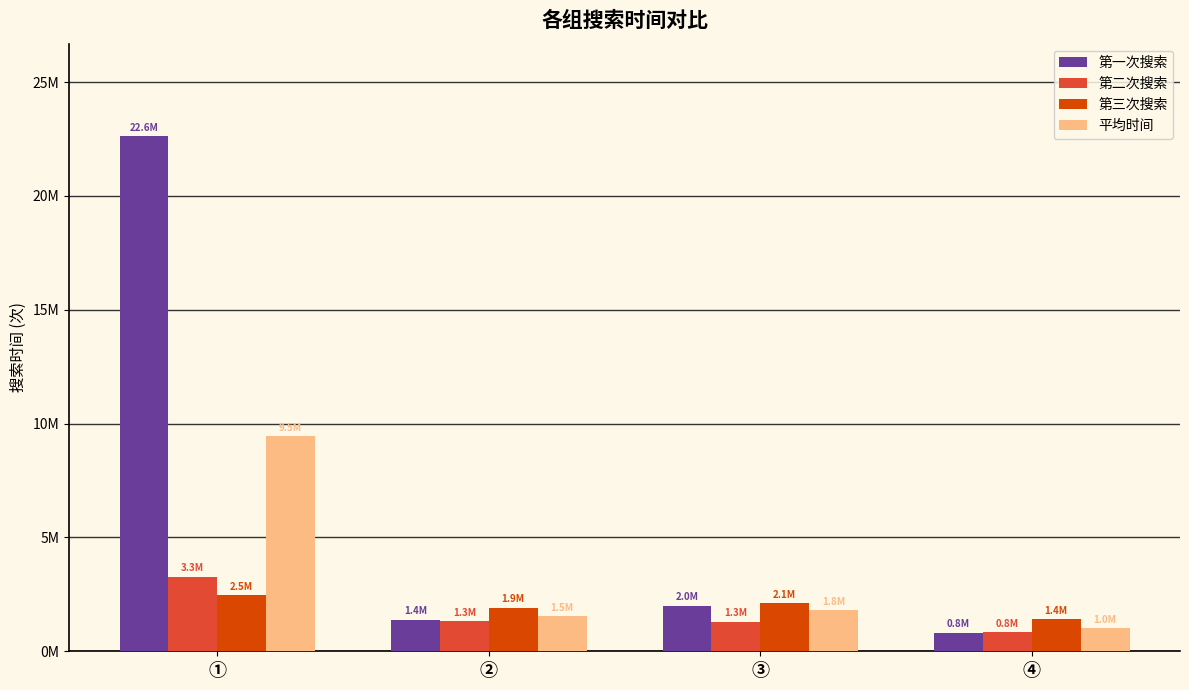

Are the bars horizontal?

No